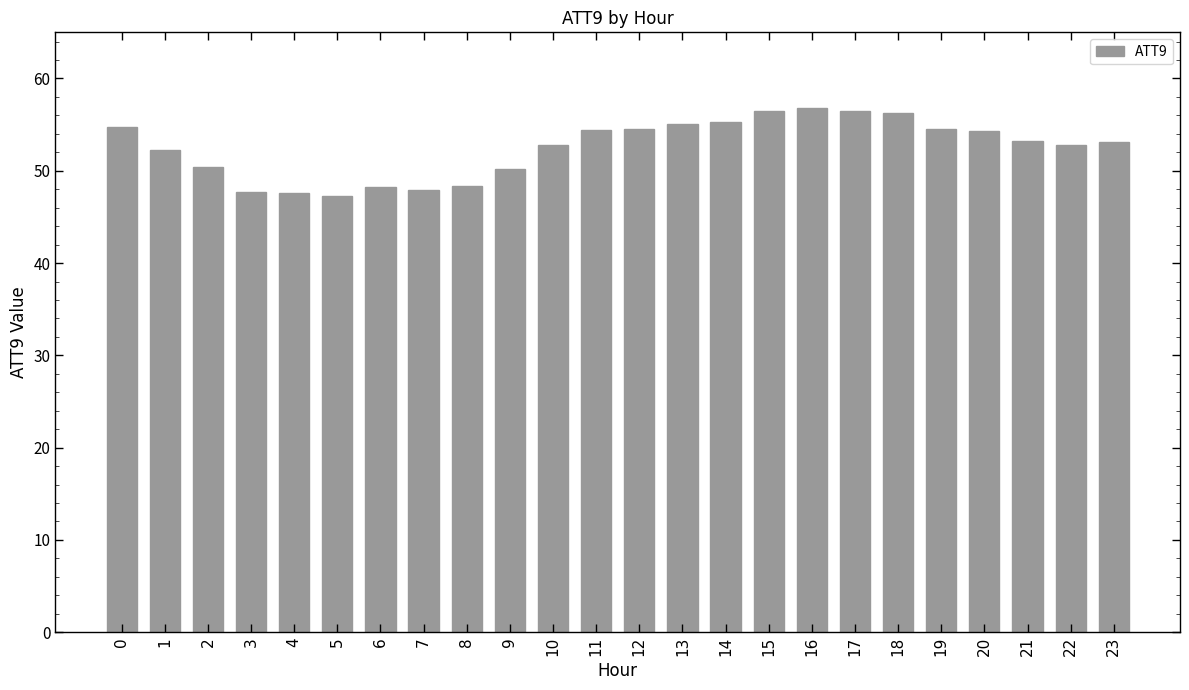

How many bars are there in total?

24